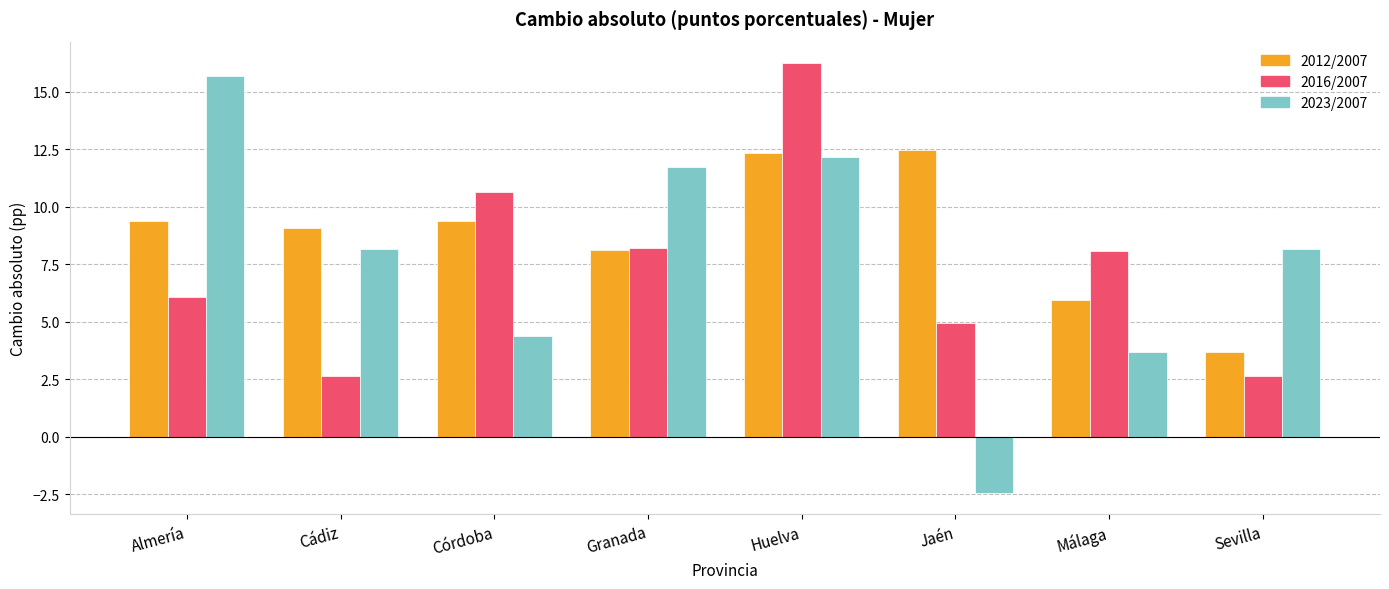

What is the value of the 2023/2007 bar at the 8th from the left?

8.2